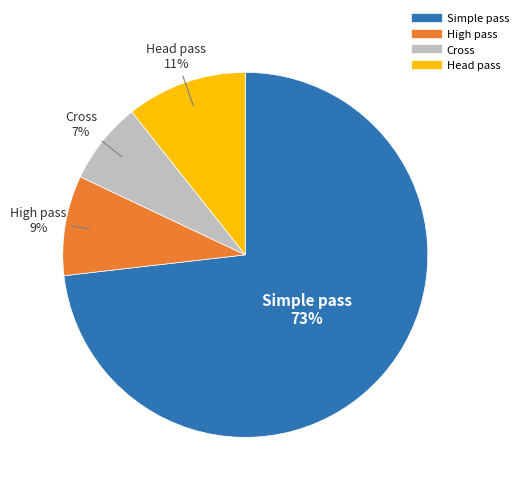

Combined, do Simple pass and High pass account for over 50%?

Yes